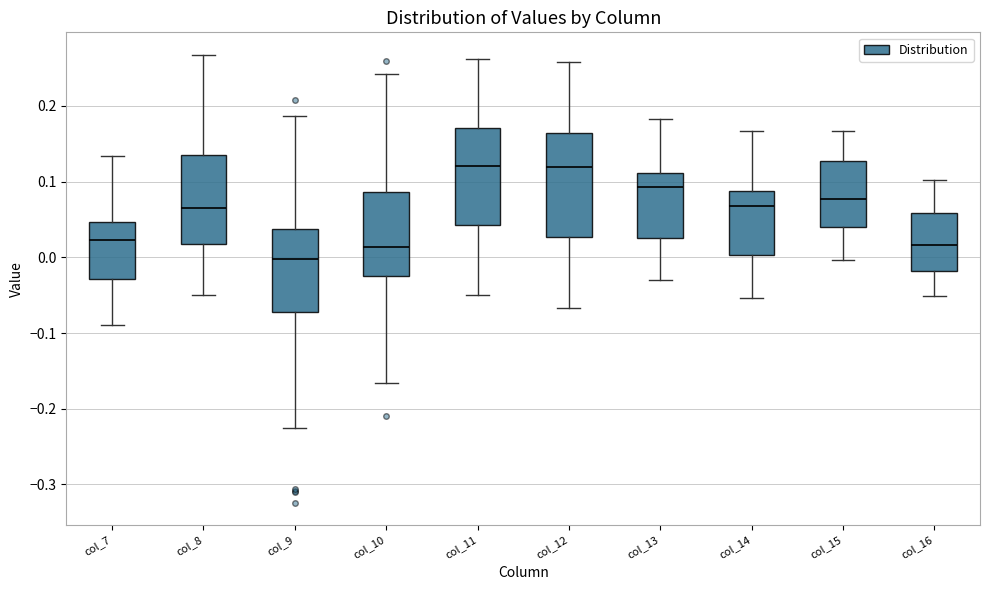

Reading left to right, read every box against the y-axis: the position of its median line, the range the box covers, and the ends of its whiskers. The values are not printed on the chart, so give them approximately, as read against the axis.

col_7: median 0.02, box -0.03 to 0.05, whiskers -0.09 to 0.13
col_8: median 0.07, box 0.02 to 0.14, whiskers -0.05 to 0.27
col_9: median 0.00, box -0.07 to 0.04, whiskers -0.23 to 0.19
col_10: median 0.01, box -0.02 to 0.09, whiskers -0.17 to 0.24
col_11: median 0.12, box 0.04 to 0.17, whiskers -0.05 to 0.26
col_12: median 0.12, box 0.03 to 0.16, whiskers -0.07 to 0.26
col_13: median 0.09, box 0.03 to 0.11, whiskers -0.03 to 0.18
col_14: median 0.07, box 0.00 to 0.09, whiskers -0.05 to 0.17
col_15: median 0.08, box 0.04 to 0.13, whiskers 0.00 to 0.17
col_16: median 0.02, box -0.02 to 0.06, whiskers -0.05 to 0.10